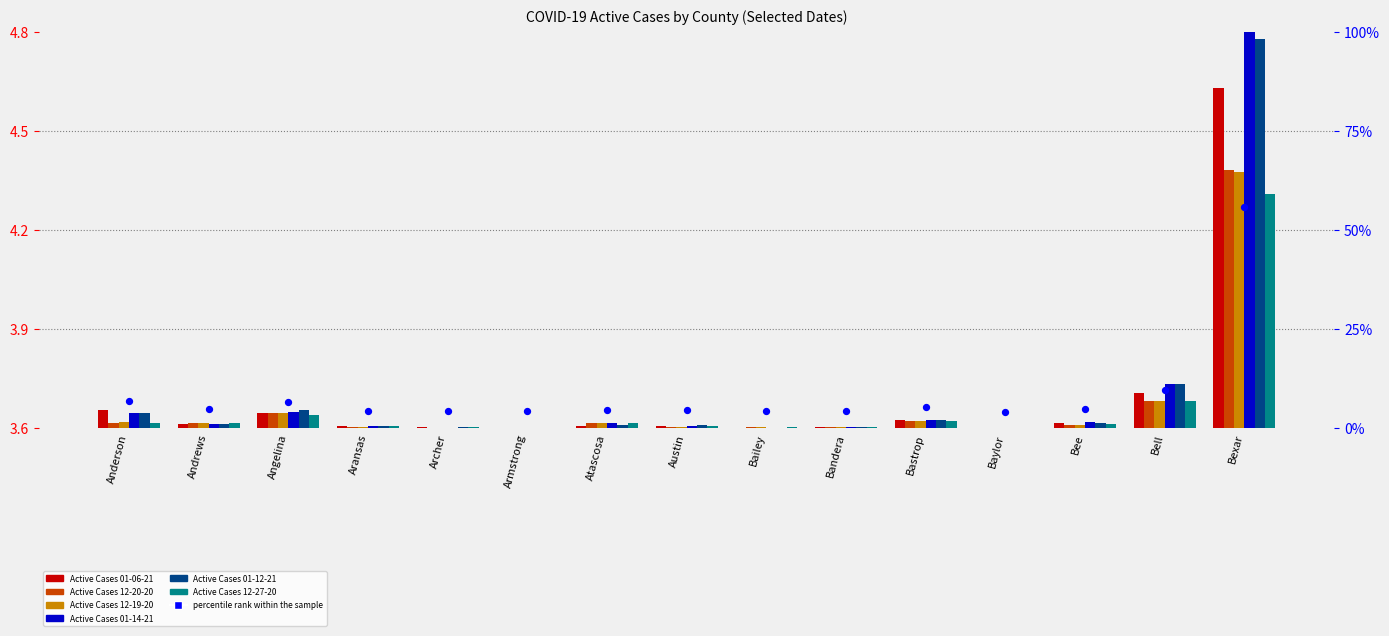

Which series has the largest total across all categories?

Active Cases 01-14-21